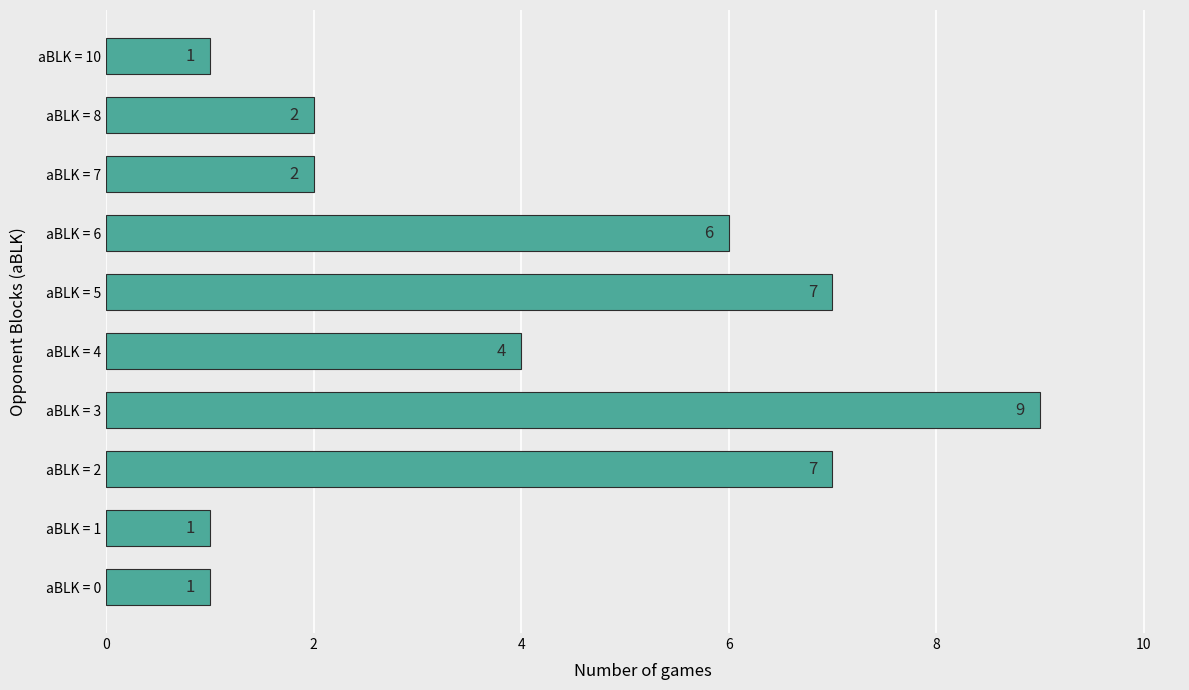

How many bars are there in total?

10